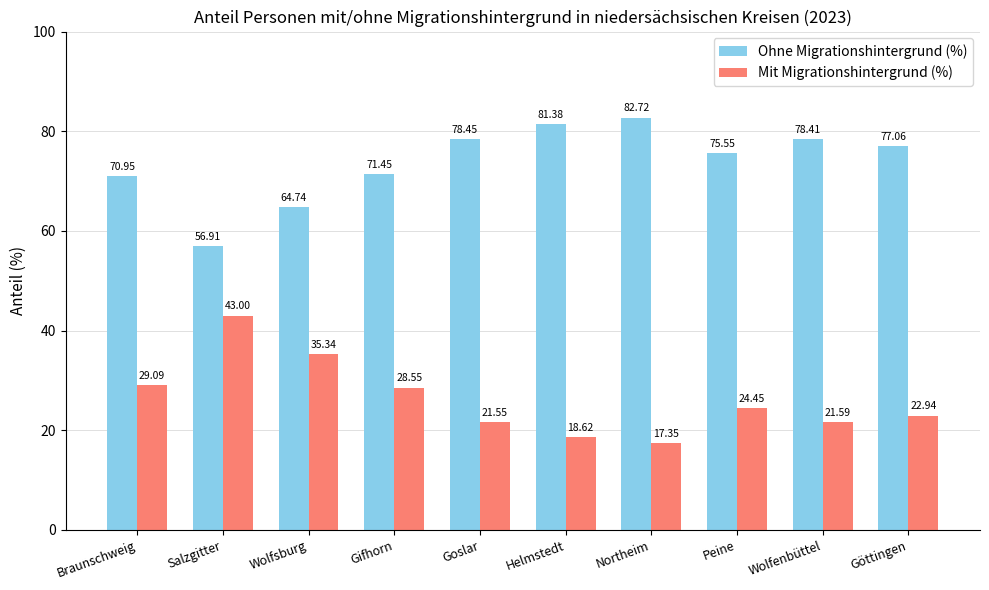

What is the difference between the highest and lowest values at Northeim?

65.4